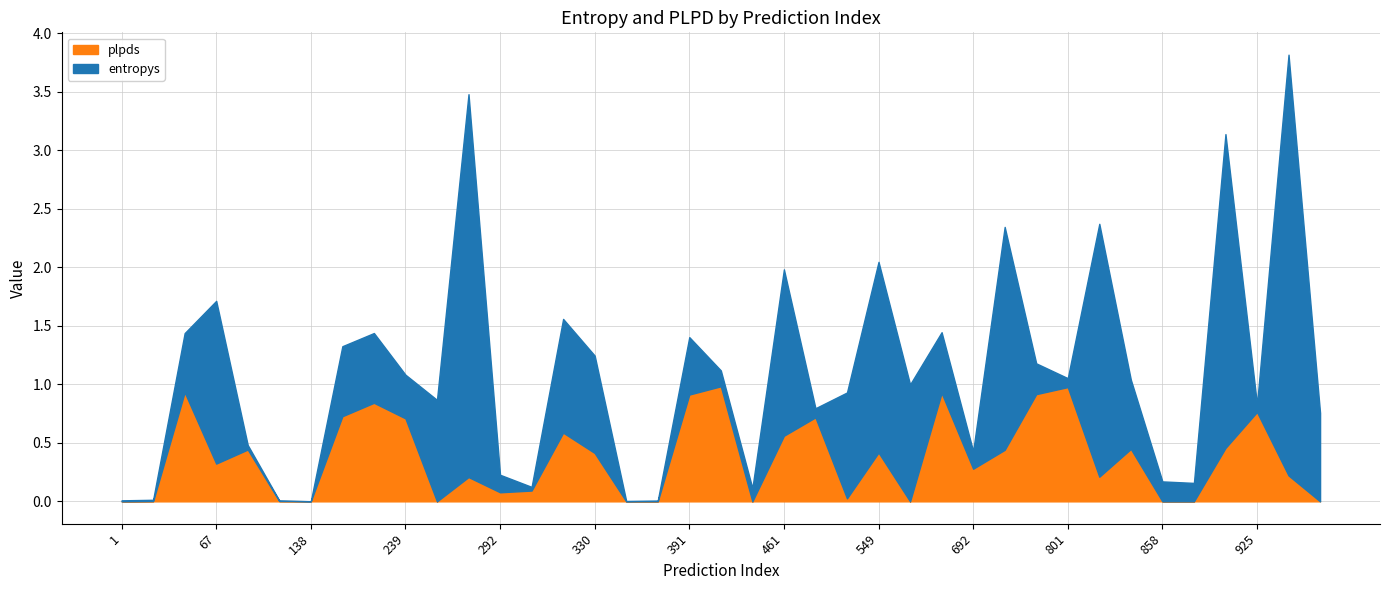

True or false: plpds has more than 1 interior local peaks.

True